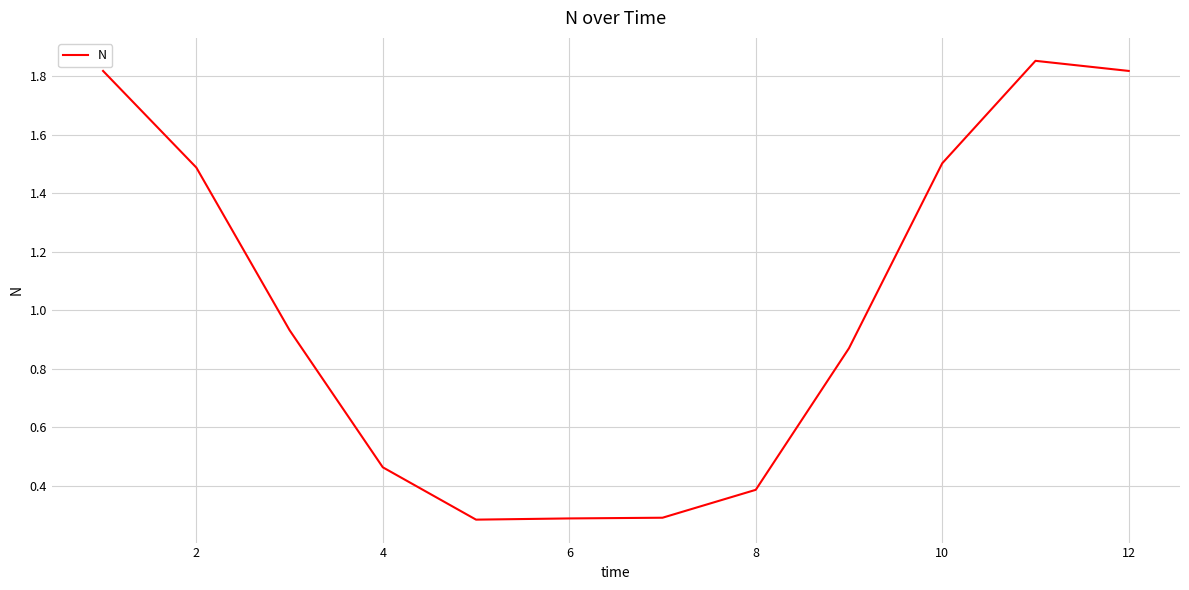

What is the smallest value displayed?

0.3